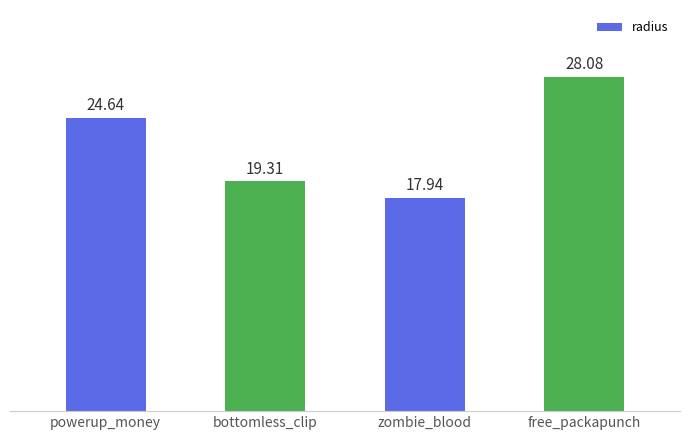

What is the value of the 2nd bar from the left?

19.3